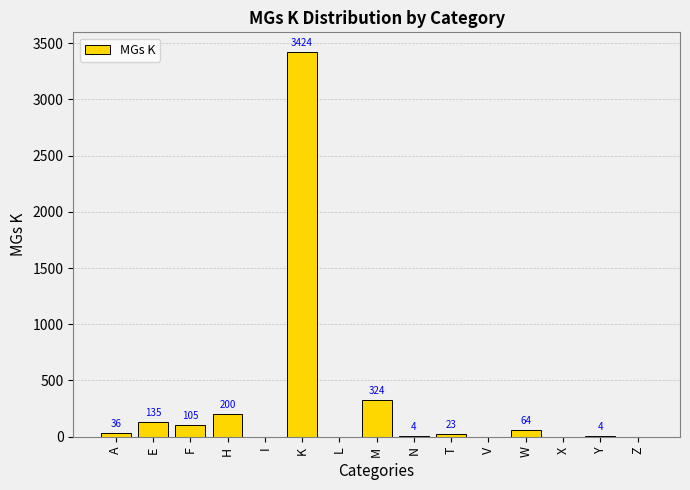

What is the sum of all values?

4319